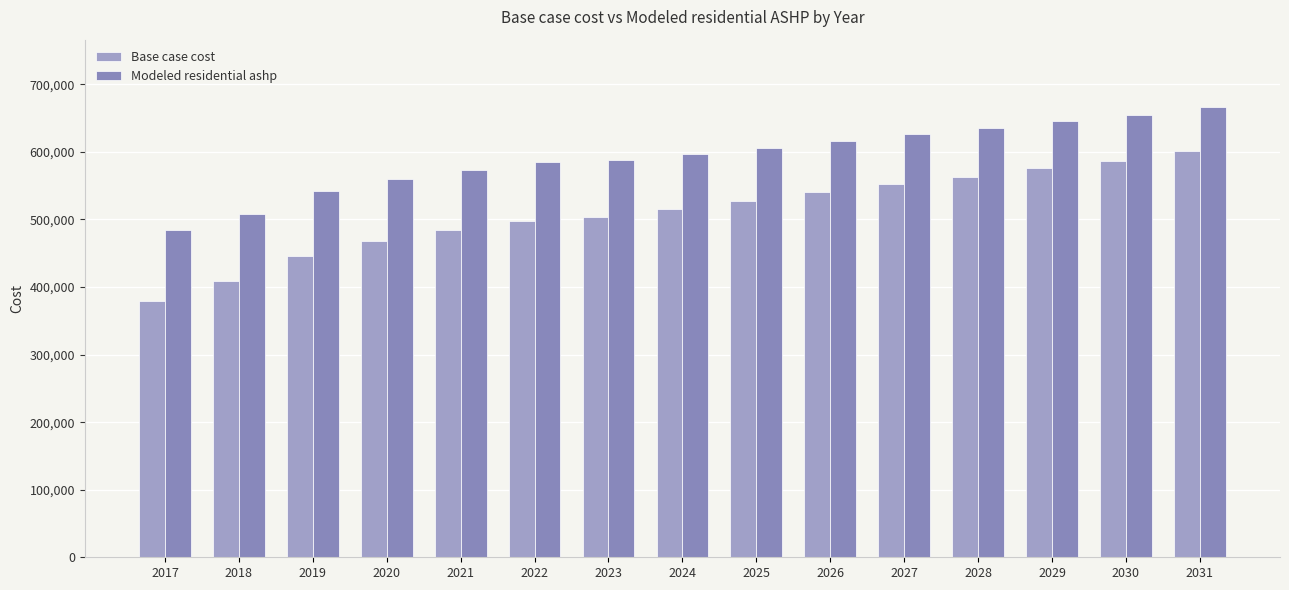

What is the lowest value of the Modeled residential ashp series?

484210.1